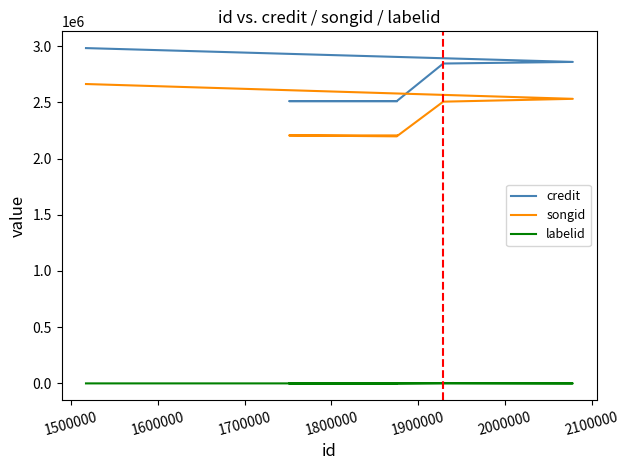

Count the number of data series in this chart.

3